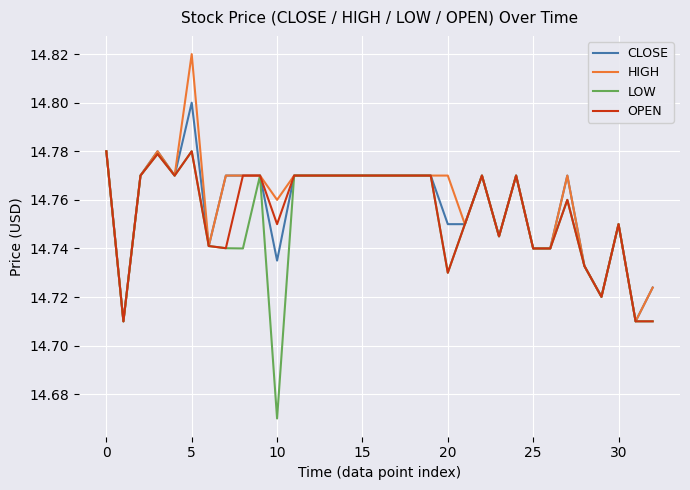

Rank the series by their maximum value, from lowest to highest.

LOW, OPEN, CLOSE, HIGH